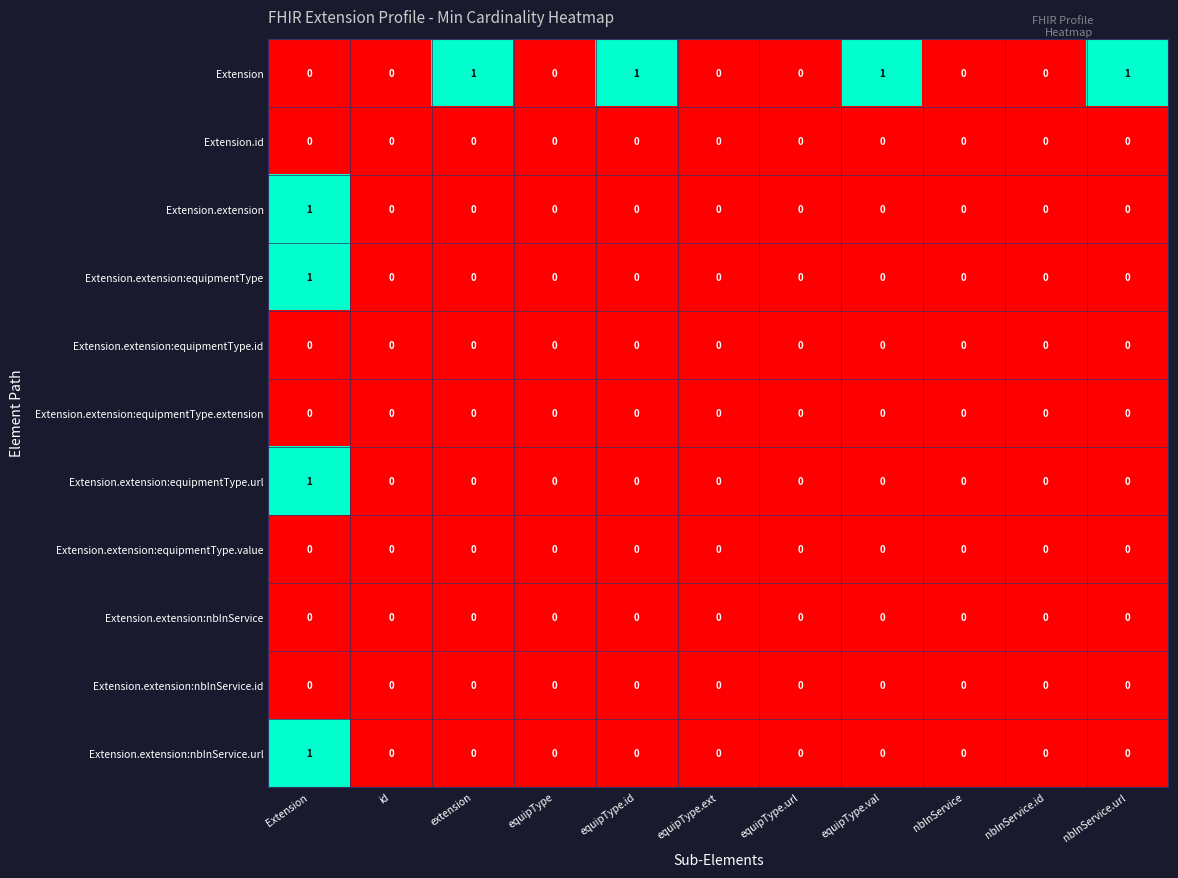

True or false: Extension.extension:equipmentType has a value of 0 at nbInService.

True